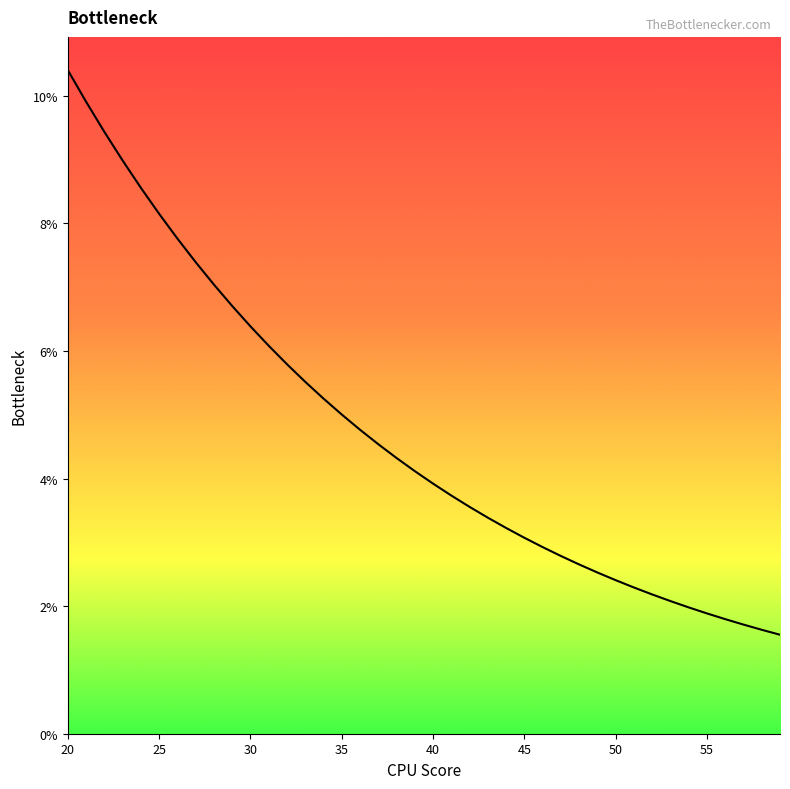

What is the maximum value shown in the chart?

10.4